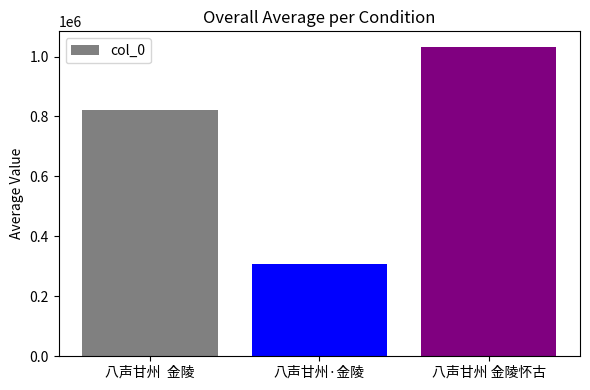

Reading left to right, list all the values displayed in this chart.

820338	306962	1032439